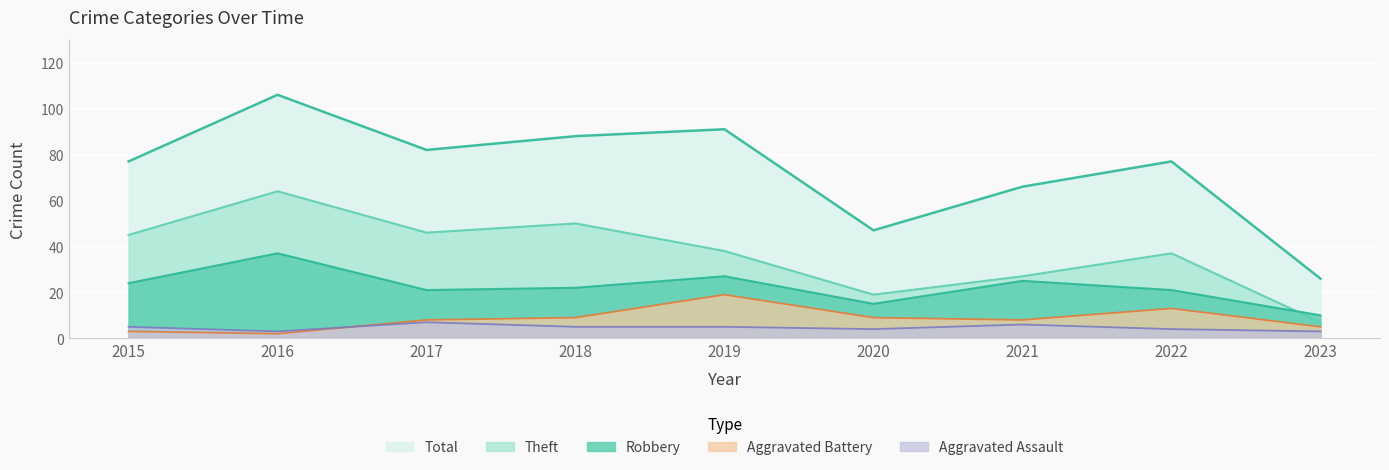

Between 2018 and 2023, which series saw the biggest shift?

Total